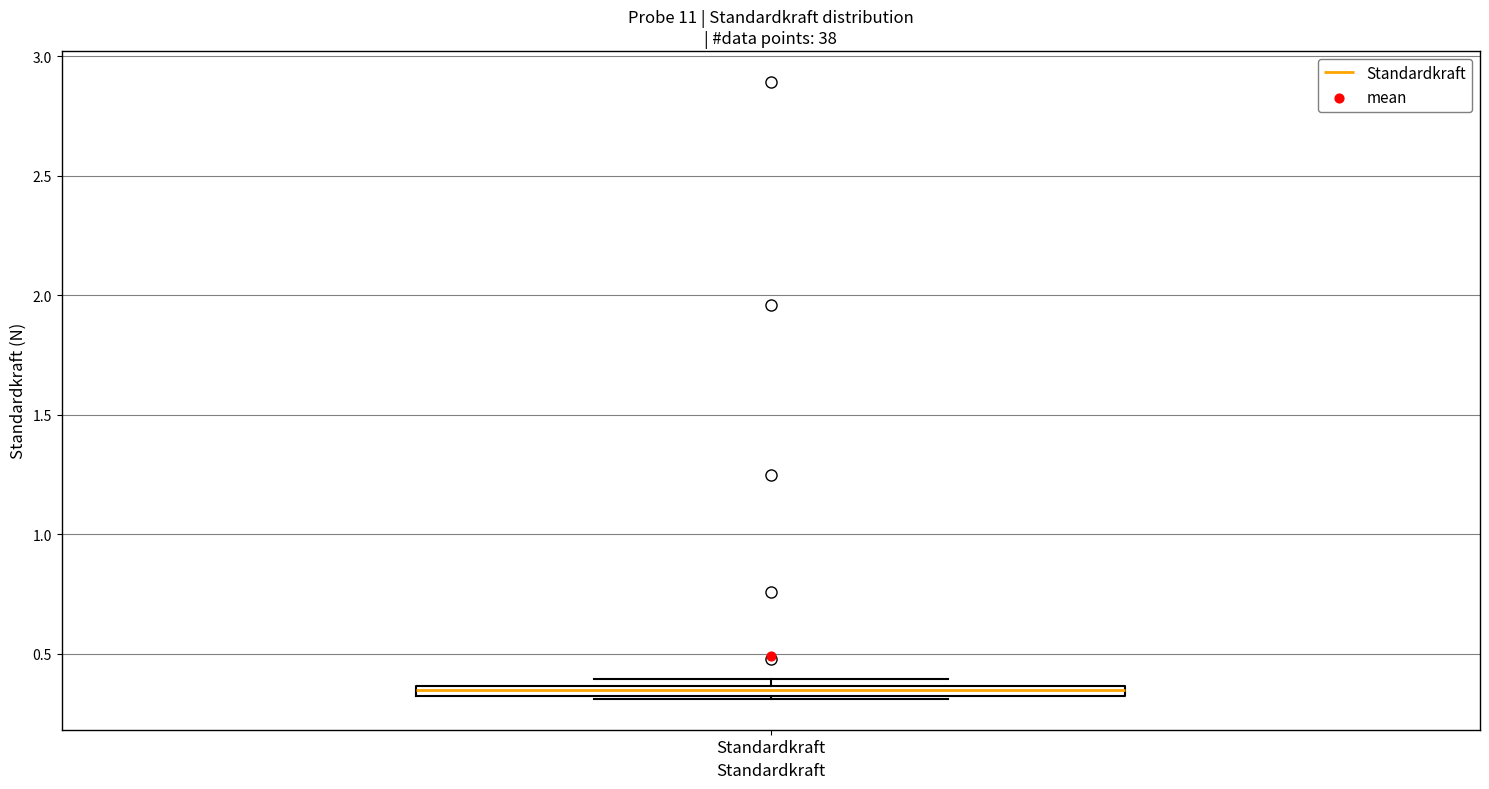

Where is the upper edge of the box for Standardkraft on the y-axis? The values are not printed on the chart, so give them approximately, as read against the axis.

0.35